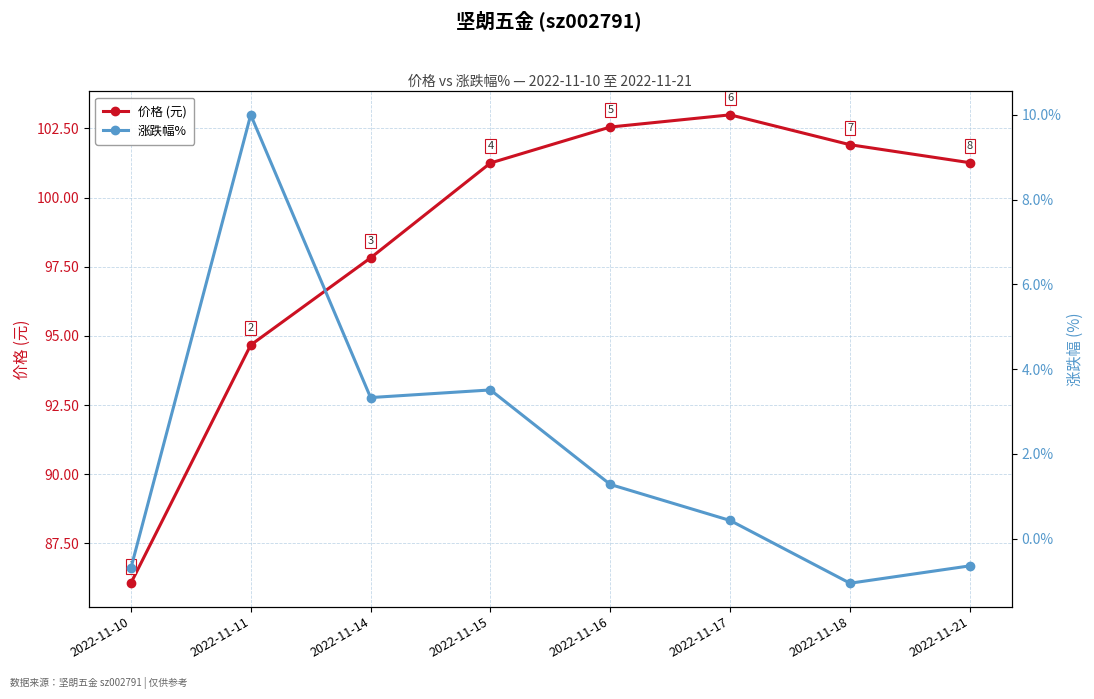

At which category is the sum across all series the highest?

2022-11-15